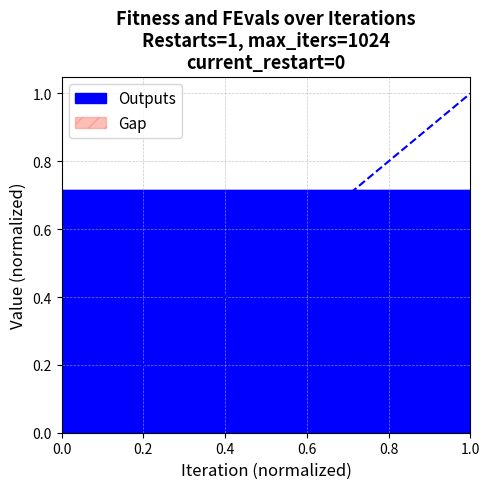

What is the value of the 15th point from the left?

1.0